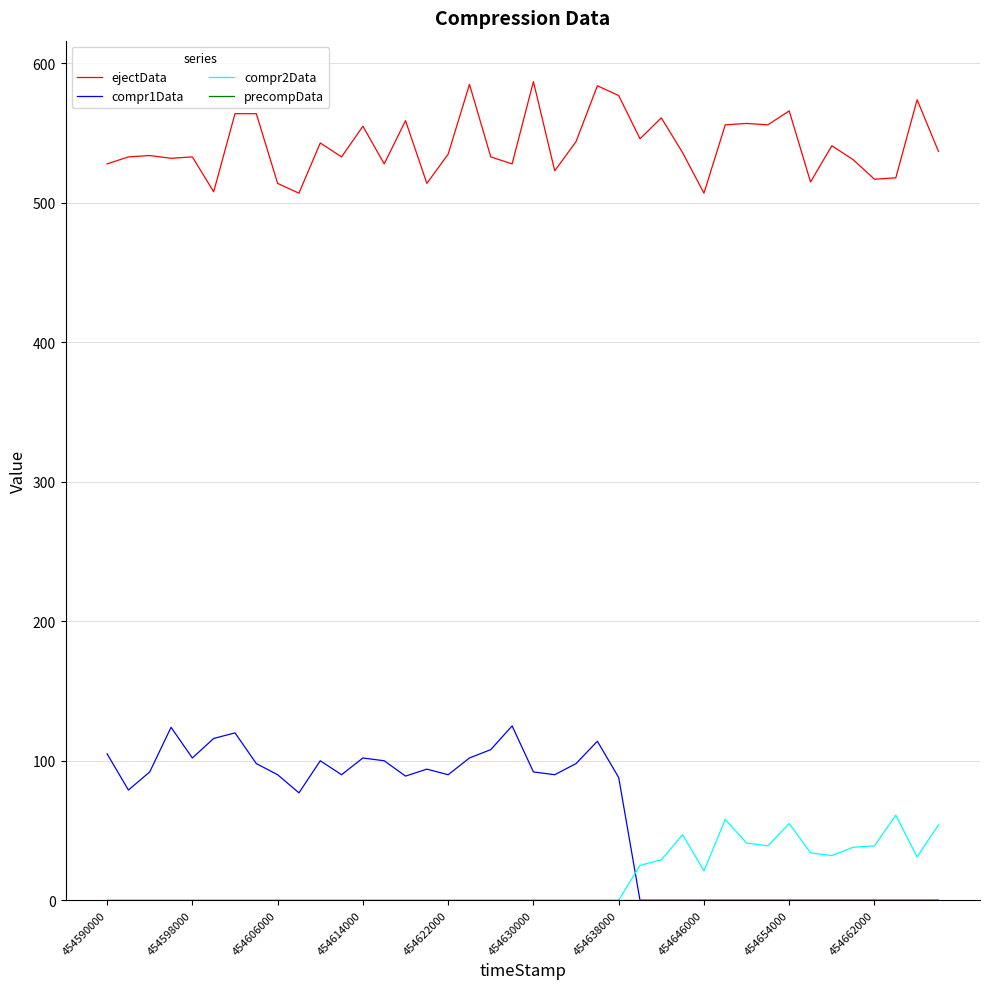

Is this an area chart (filled region under the line)?

No